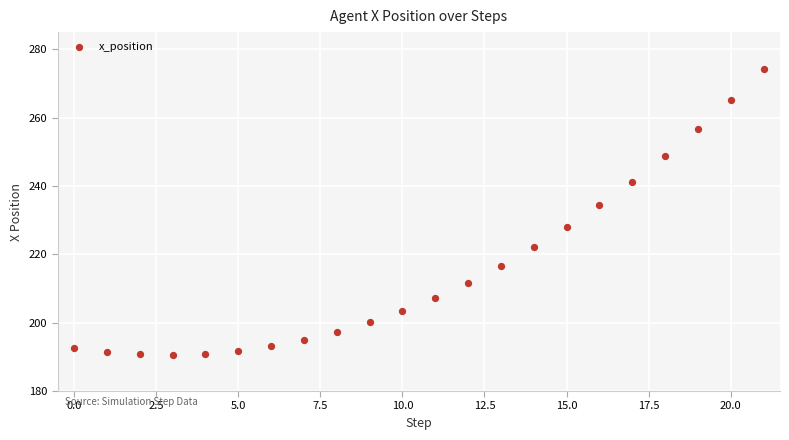

What is the range of Y values (max minus min)?

83.5